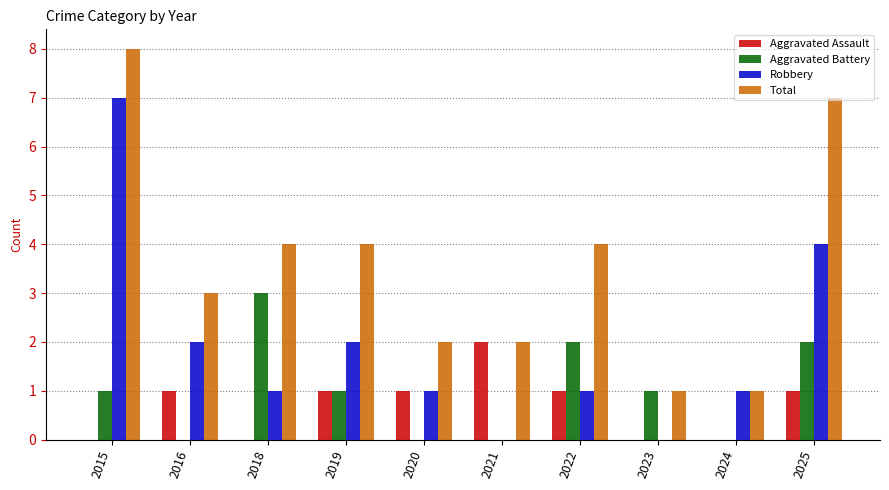

What is the difference between the Total values at 2016 and 2018?

1